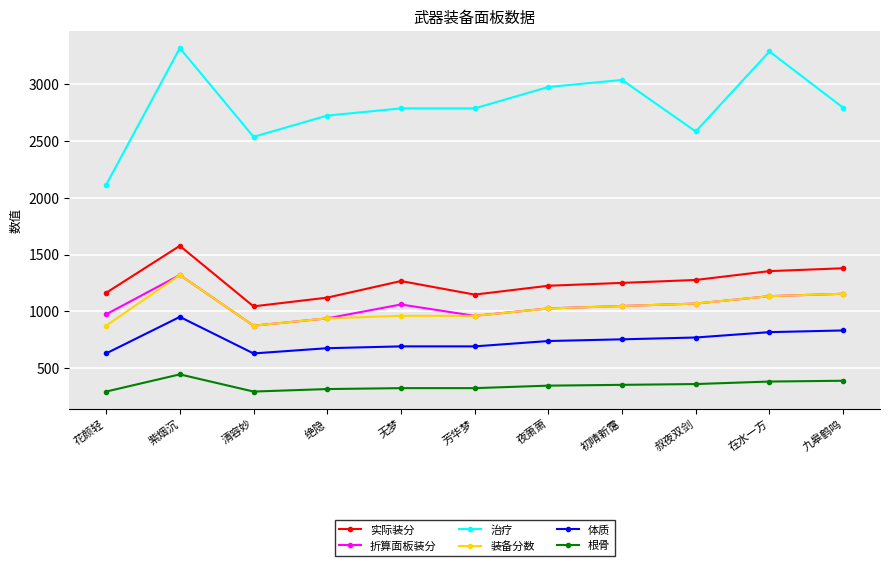

What are all the series names shown in the legend?

实际装分, 折算面板装分, 治疗, 装备分数, 体质, 根骨